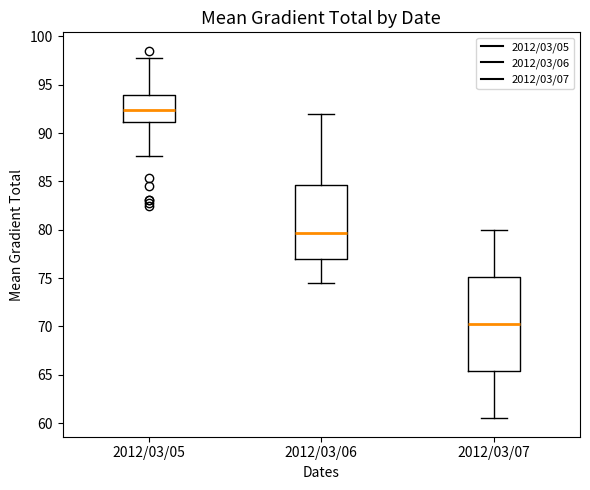

Comparing the boxes themselves (not the whiskers), which one is the tallest?

2012/03/07